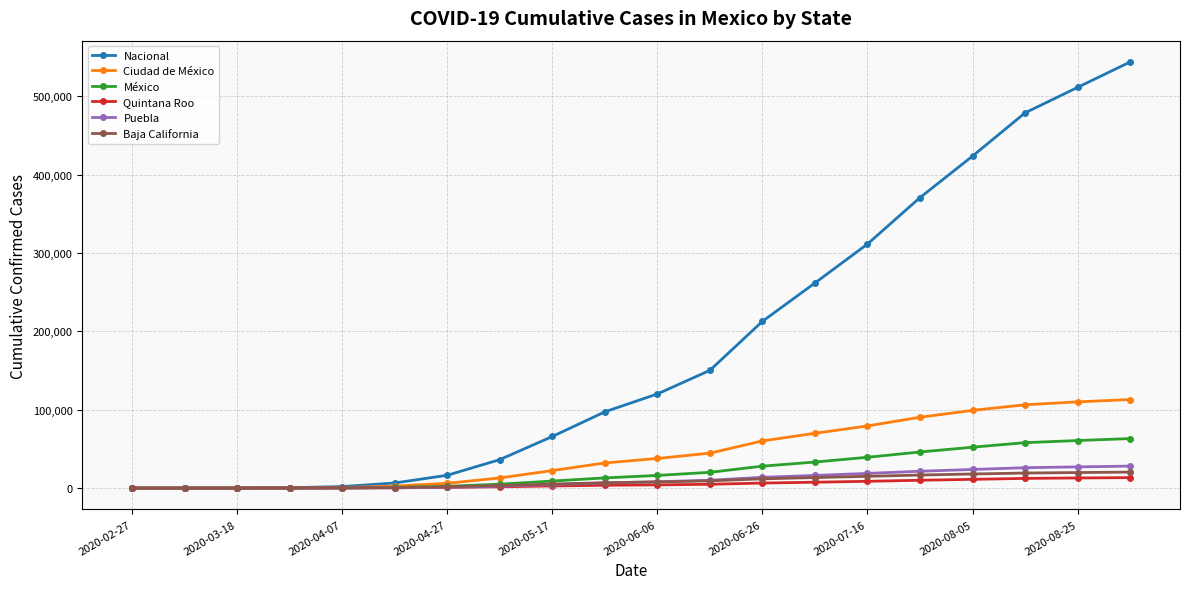

At how many categories does at least one series exceed 195531?

8